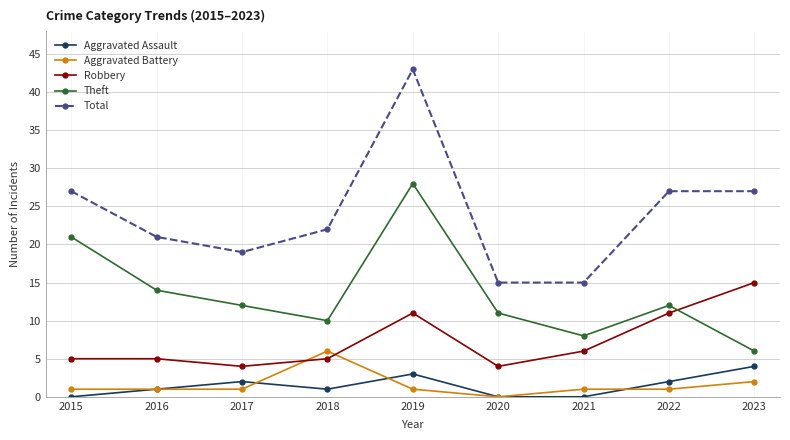

How many lines are shown in the chart?

5